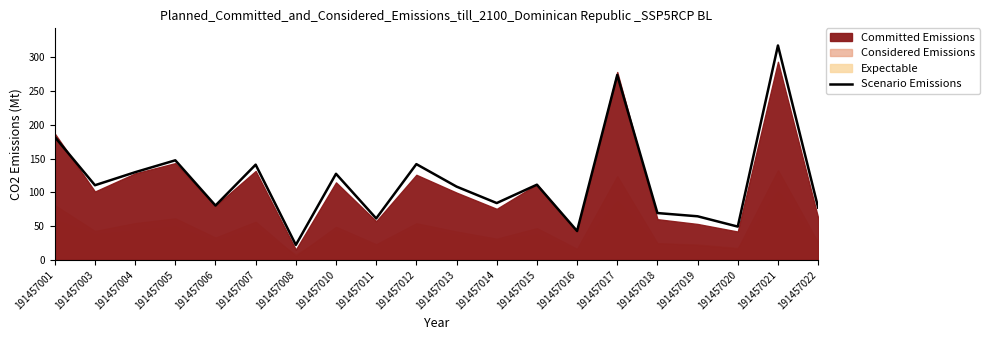

How many points are lower than both their immediate neighbors (excluding endpoints)?

7